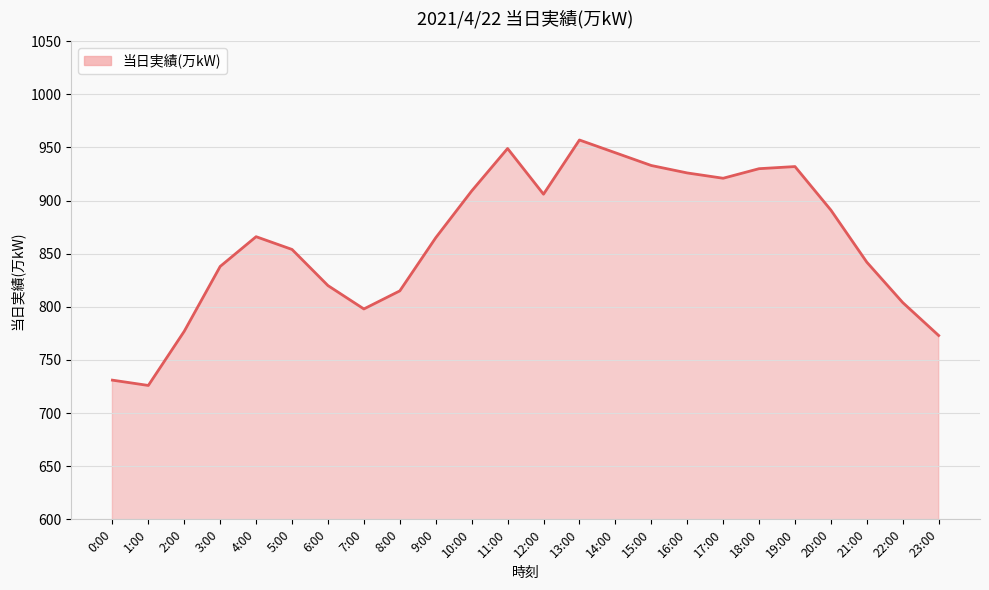

What is the difference between the maximum and minimum values?

231